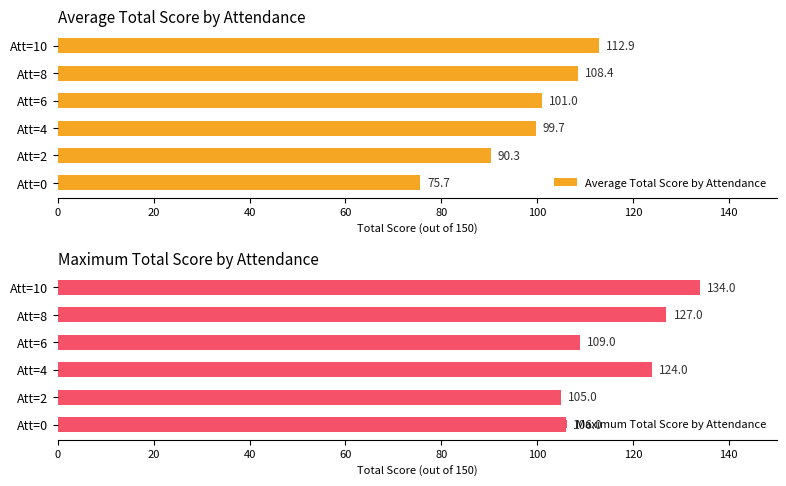

Where is Maximum Total Score by Attendance nearest to the value 119?

Att=4